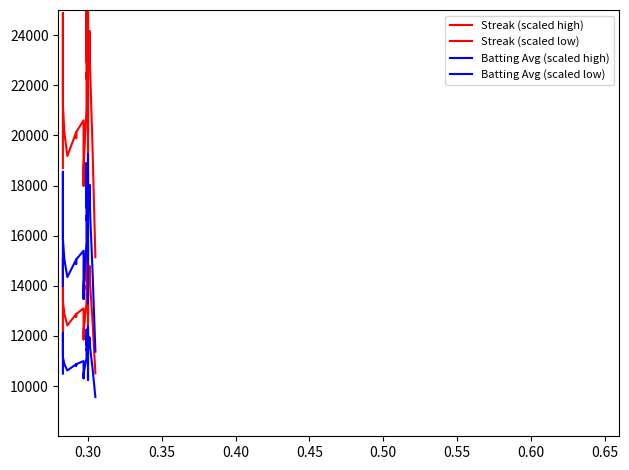

Is the value of Batting Avg (scaled high) at 38 greater than the value of Streak (scaled low) at 36?

Yes